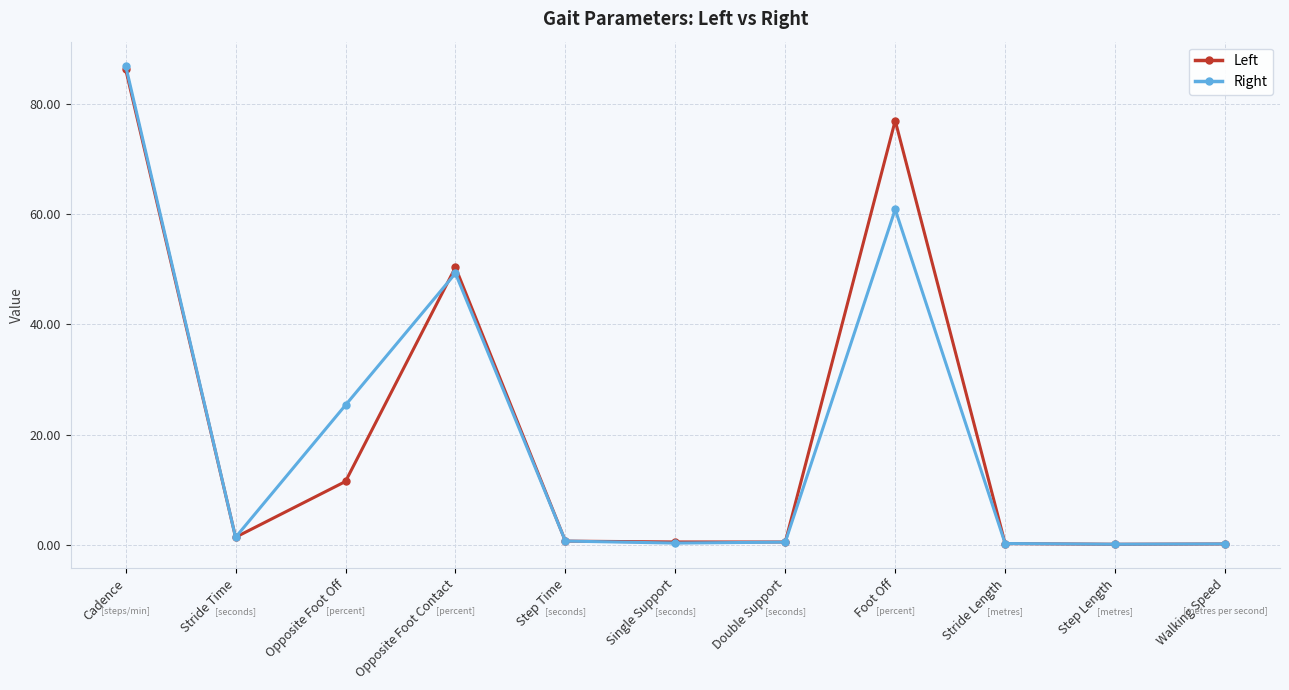

Is it true that Left equals 86.9 at Opposite Foot Contact?

False